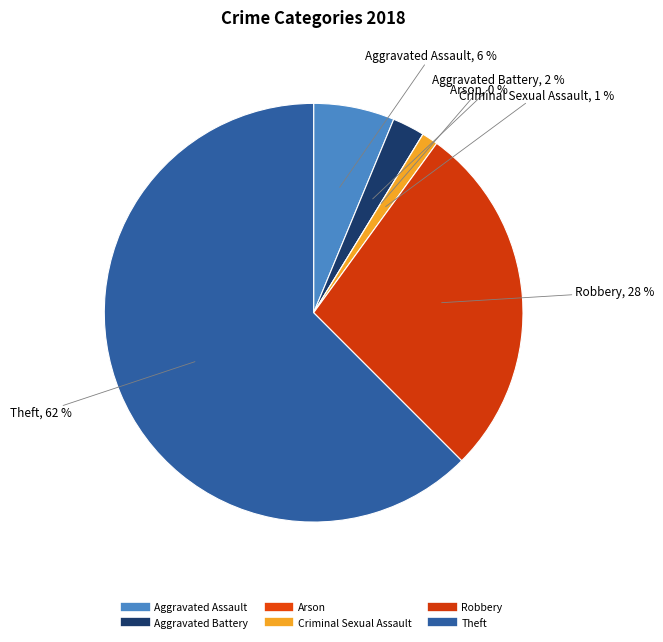

Is it true that Aggravated Battery is 2% of the pie?

True